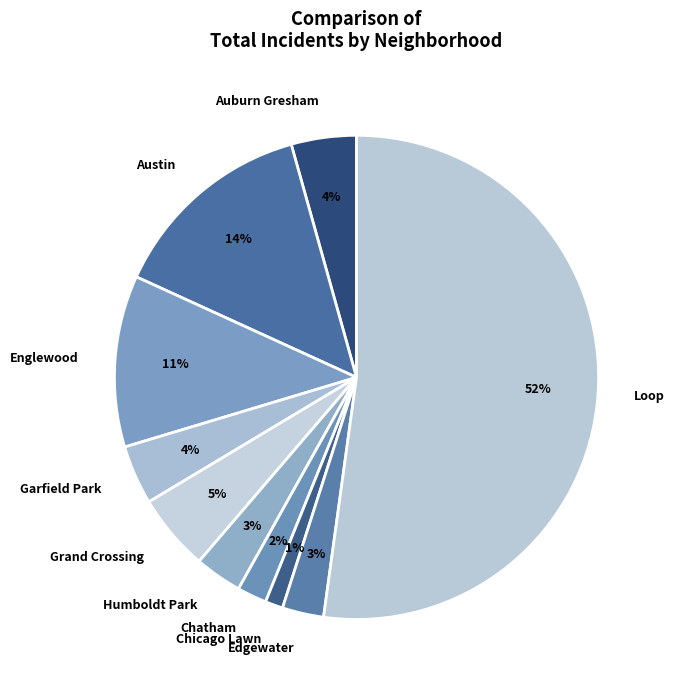

Is it true that Auburn Gresham is 18% of the pie?

False